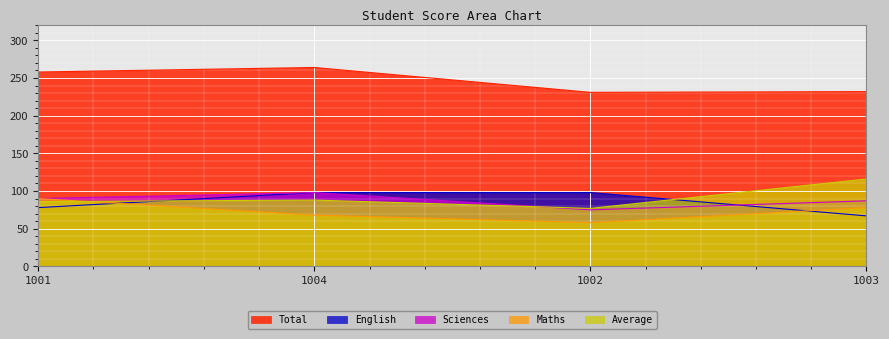

The value of Average at 1003 is 116. True or false?

True